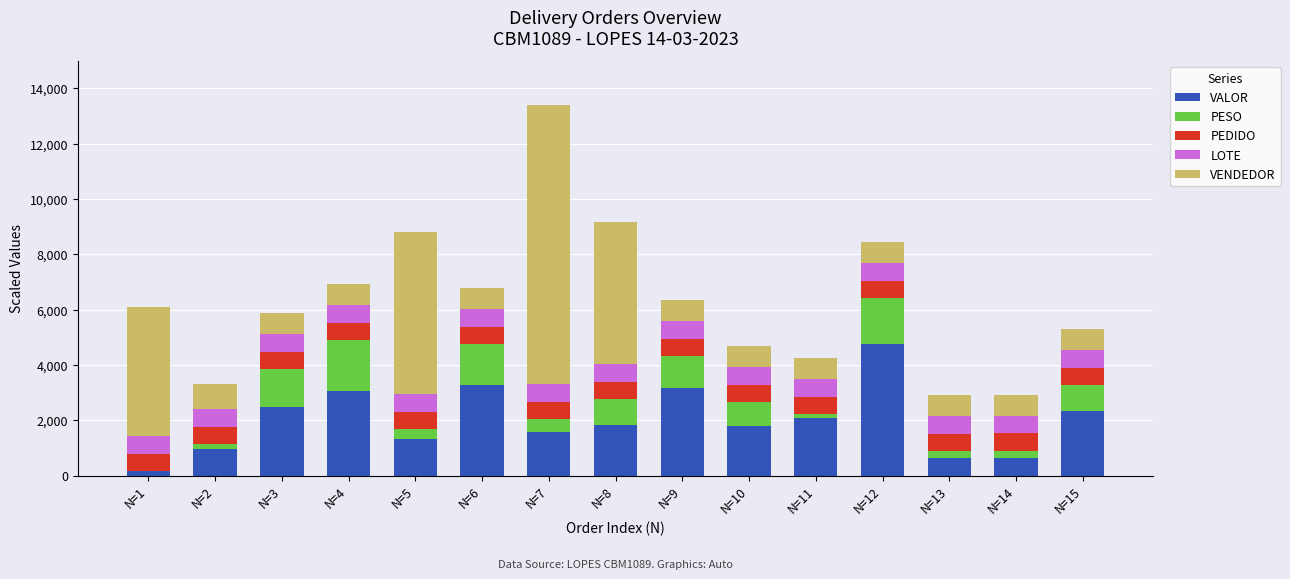

The value of VALOR at N=8 is 2767.1. True or false?

False